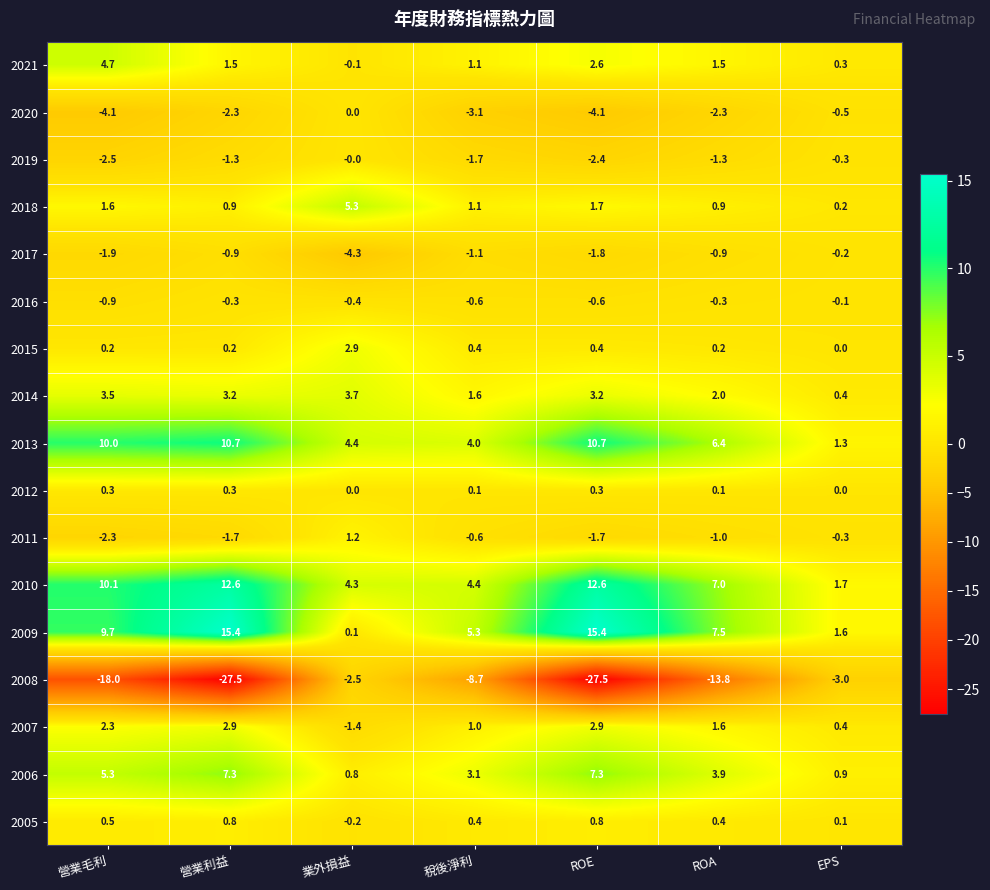

Between 稅後淨利 and EPS, which series saw the biggest shift?

2008